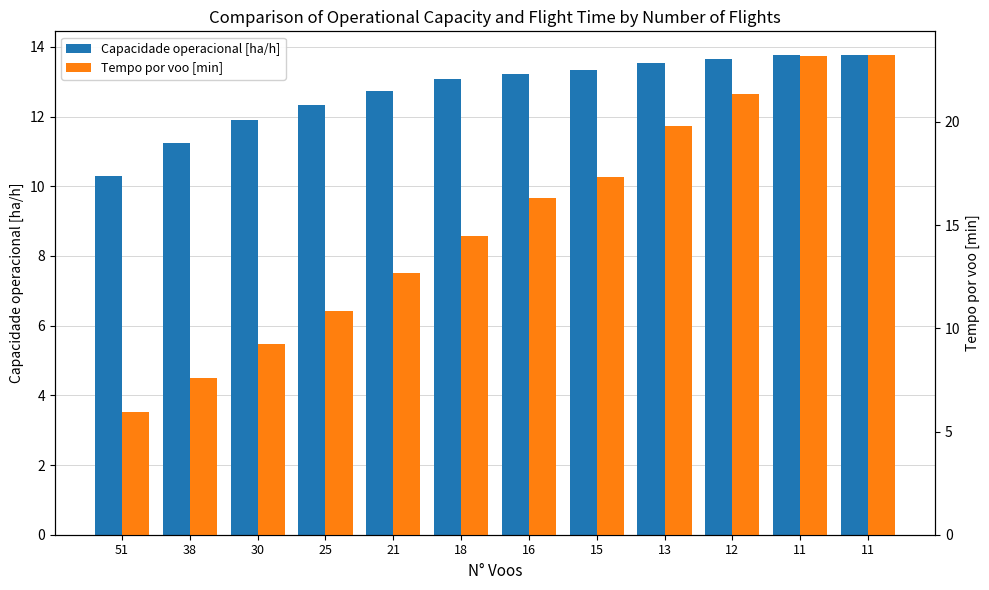

What are all the series names shown in the legend?

Capacidade operacional [ha/h], Tempo por voo [min]